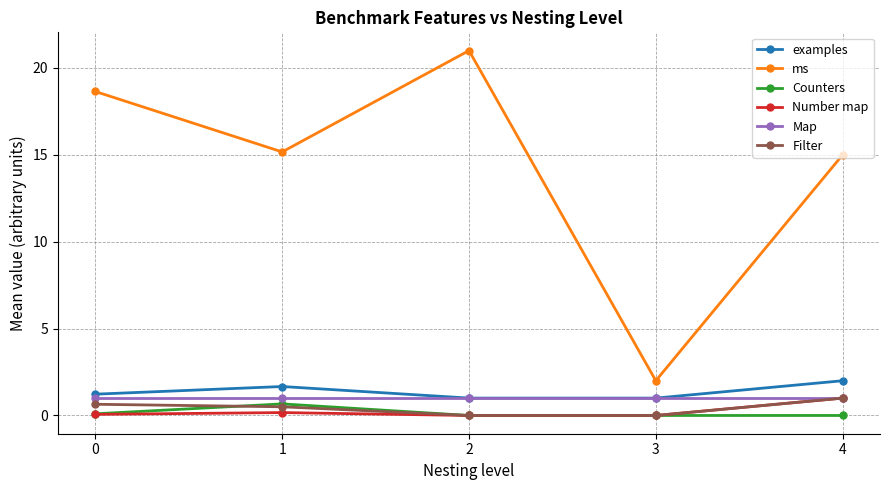

True or false: Number map and examples intersect in this chart.

False